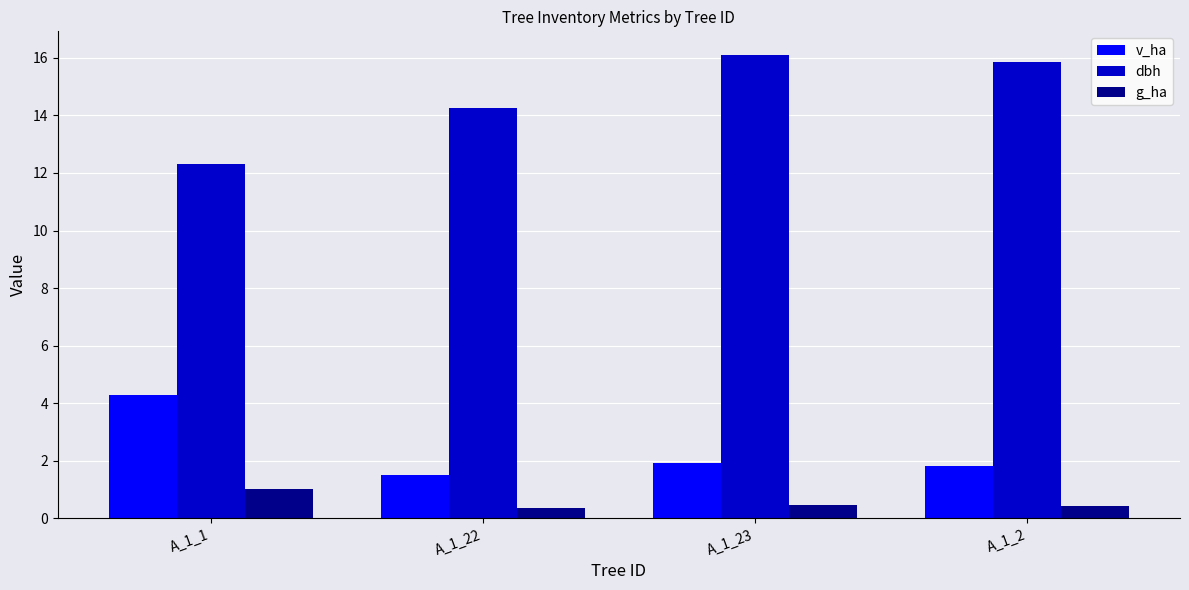

The value of v_ha at A_1_23 is 1.9. True or false?

True